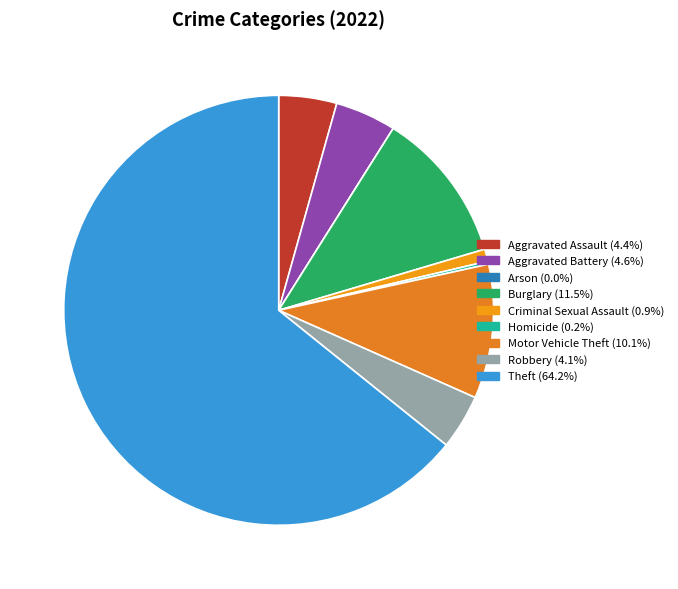

Combined, what portion of the pie is Burglary and Aggravated Assault?

15.8%